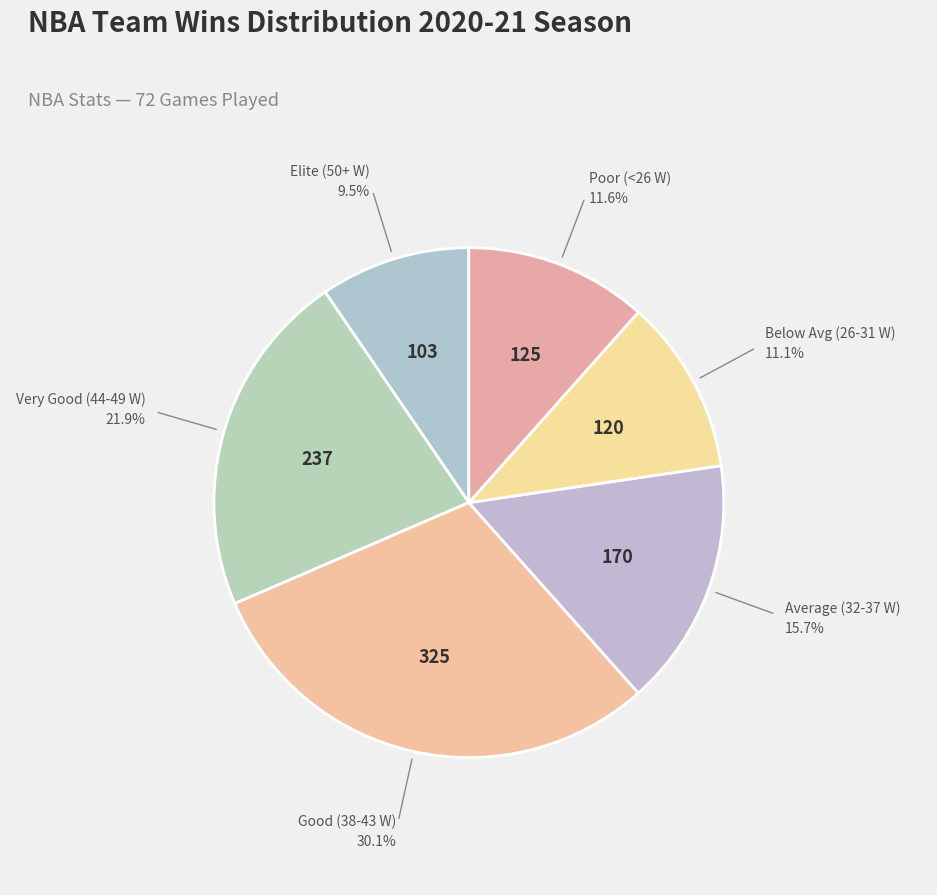

Does any single category account for the majority?

No